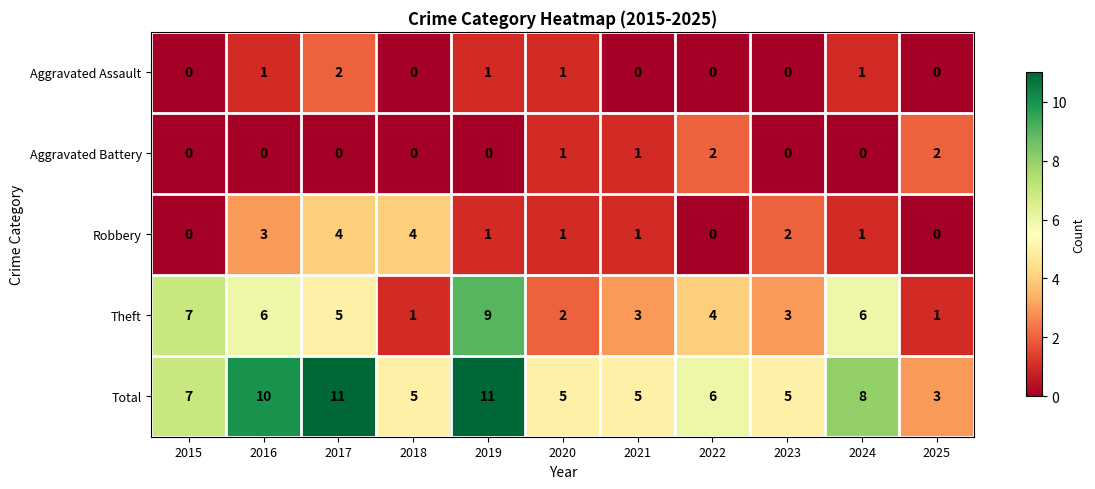

At which label is Theft closest to 5?

2017